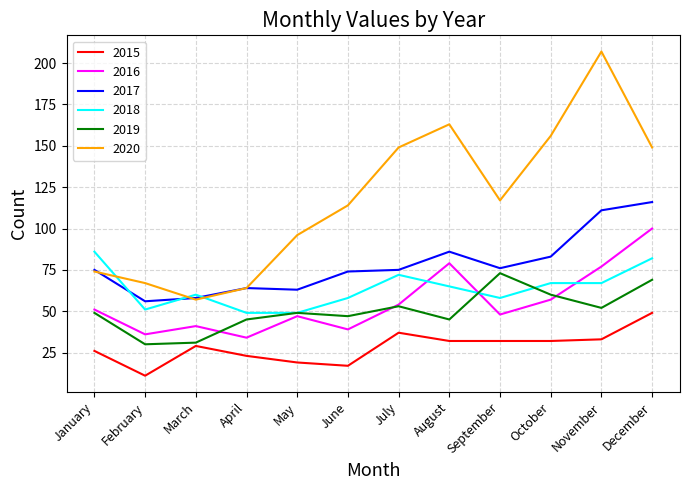

True or false: 2020 and 2015 intersect in this chart.

False